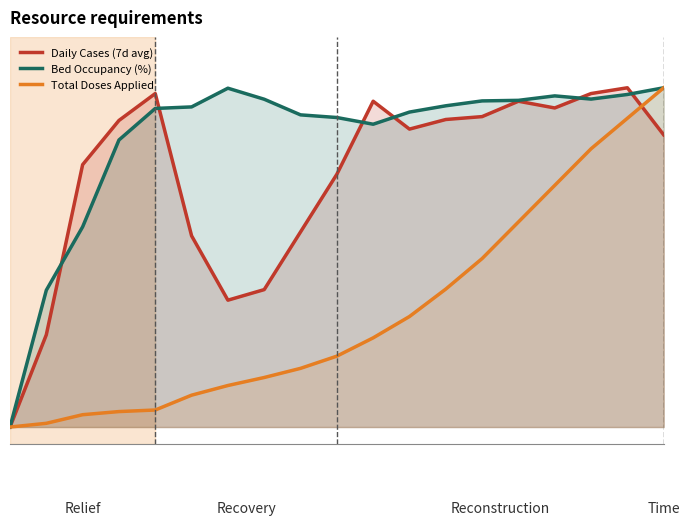

At which category is the sum across all series the highest?

17